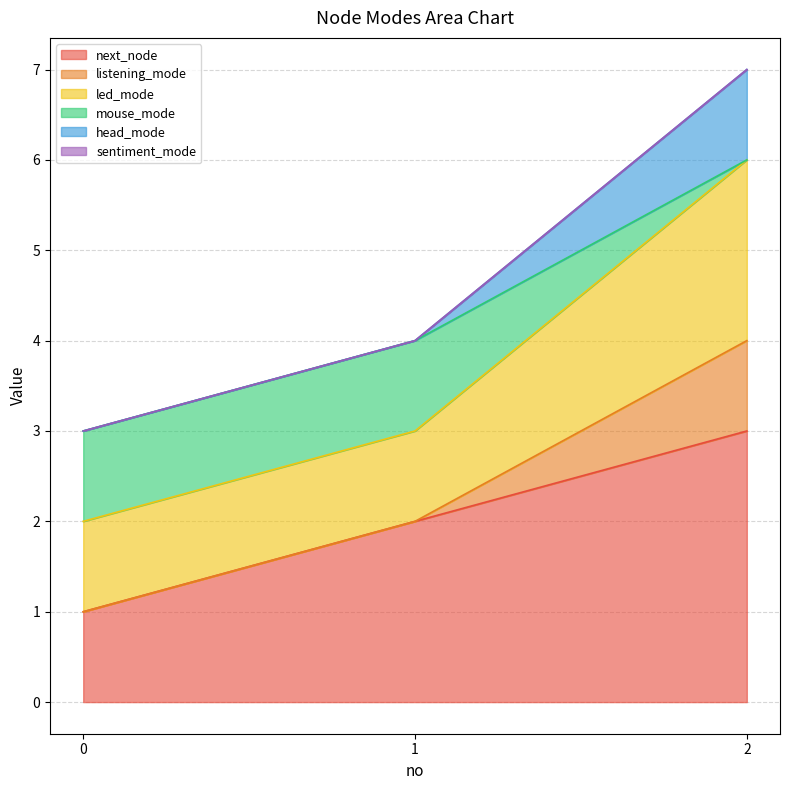

Between 0 and 2, which series saw the biggest shift?

next_node